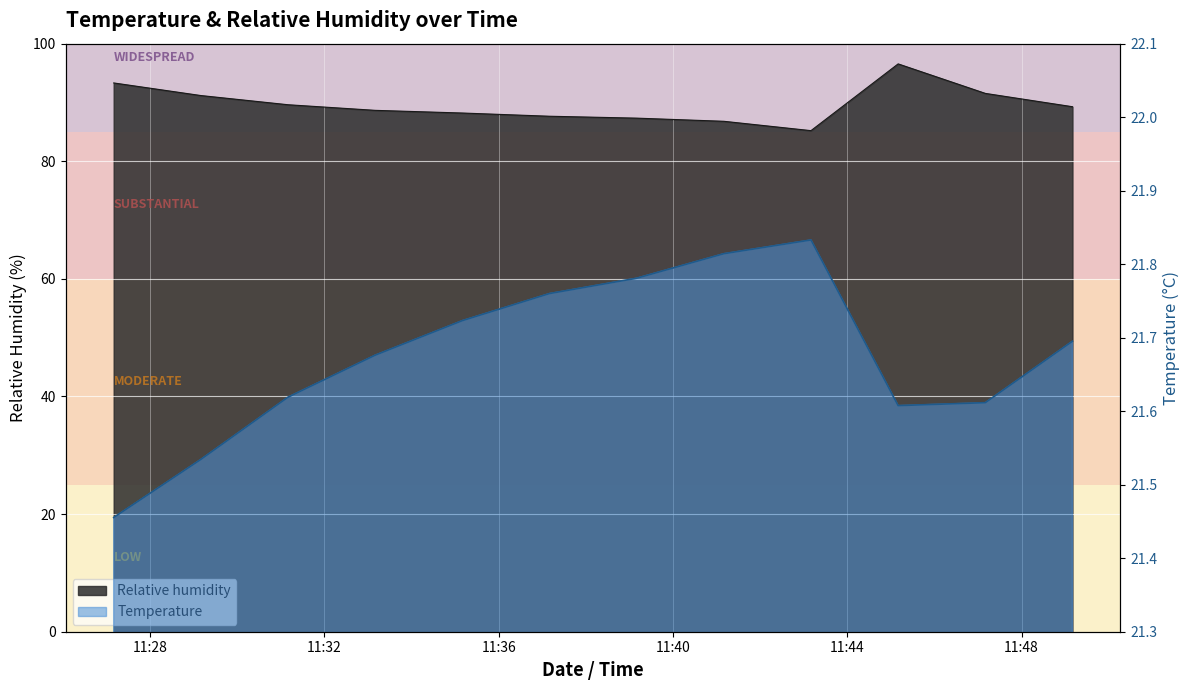

The value of Temperature at 2020-03-23 11:47:10 is 21.6. True or false?

True